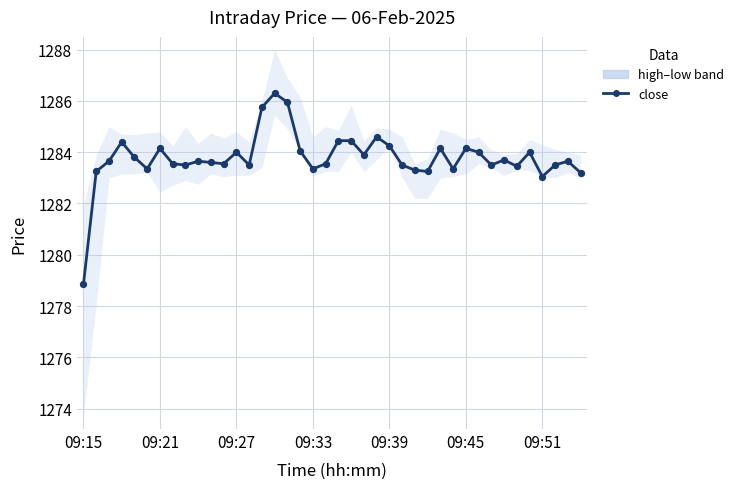

What is the ratio of the value at 37 to the value at 29?

1.0